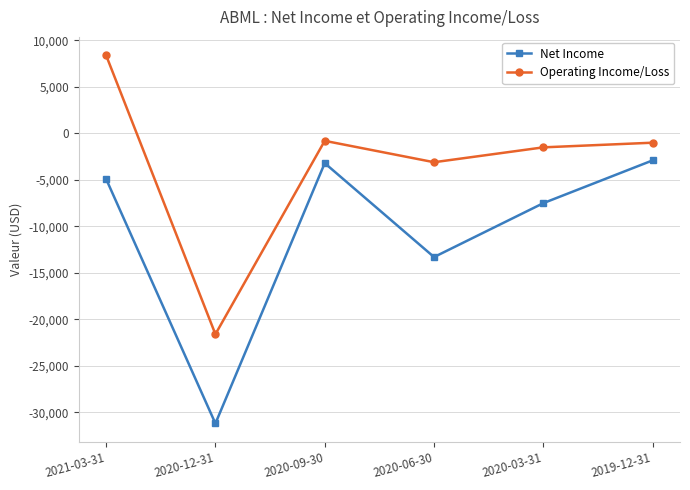

Which series has the largest range (max minus min)?

Operating Income/Loss